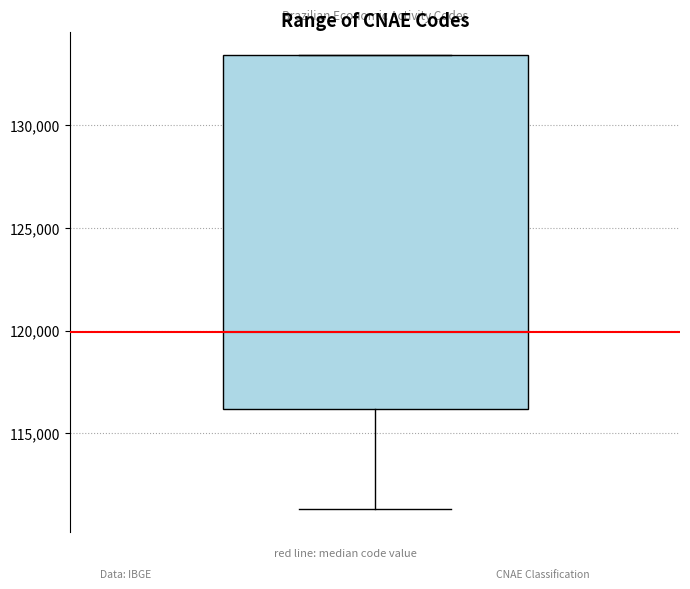

Where does the lower whisker of the box end on the y-axis? The values are not printed on the chart, so give them approximately, as read against the axis.

111500